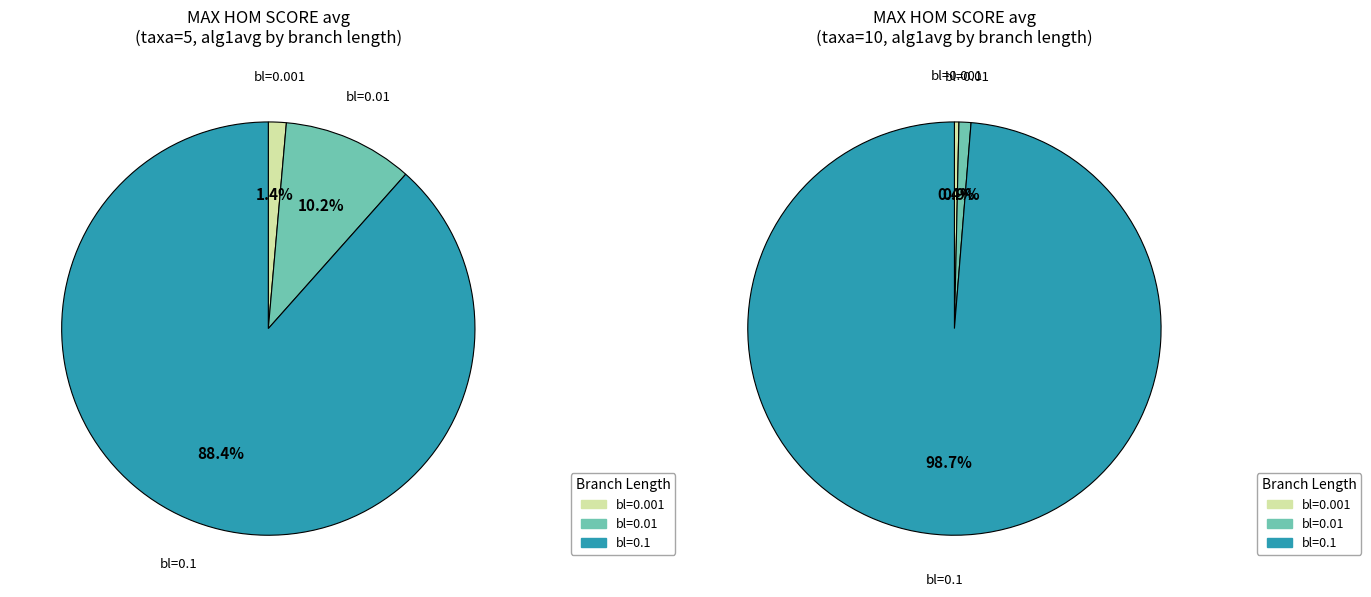

Rank the series at 5/0.1/200 from lowest to highest value.

taxa=5, taxa=10